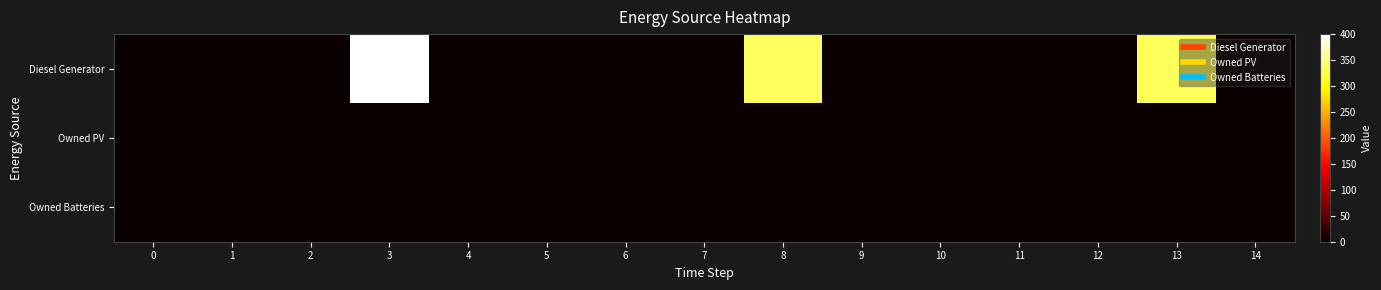

Reading left to right, what are all the values shown in this chart?

Diesel Generator: 0=0.0	1=0.0	2=0.0	3=400.0	4=0.0	5=0.0	6=0.0	7=0.0	8=335.0	9=0.0	10=0.0	11=0.0	12=1.0	13=334.0	14=0.0
Owned PV: 0=0.0	1=0.0	2=0.0	3=0.0	4=0.0	5=0.0	6=0.0	7=0.0	8=0.0	9=0.0	10=0.0	11=0.0	12=0.0	13=0.0	14=0.0
Owned Batteries: 0=0.0	1=0.0	2=0.0	3=0.0	4=0.0	5=0.0	6=0.0	7=0.0	8=0.0	9=0.0	10=0.0	11=0.0	12=0.0	13=0.0	14=0.0